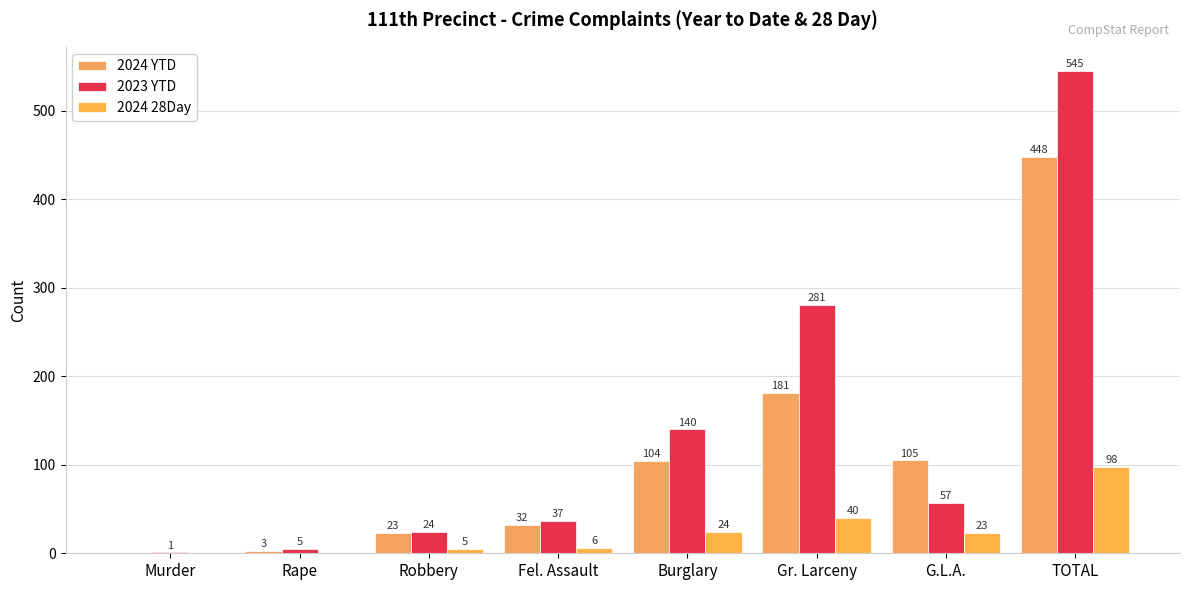

Rank the series by their maximum value, from lowest to highest.

2024 28Day, 2024 YTD, 2023 YTD